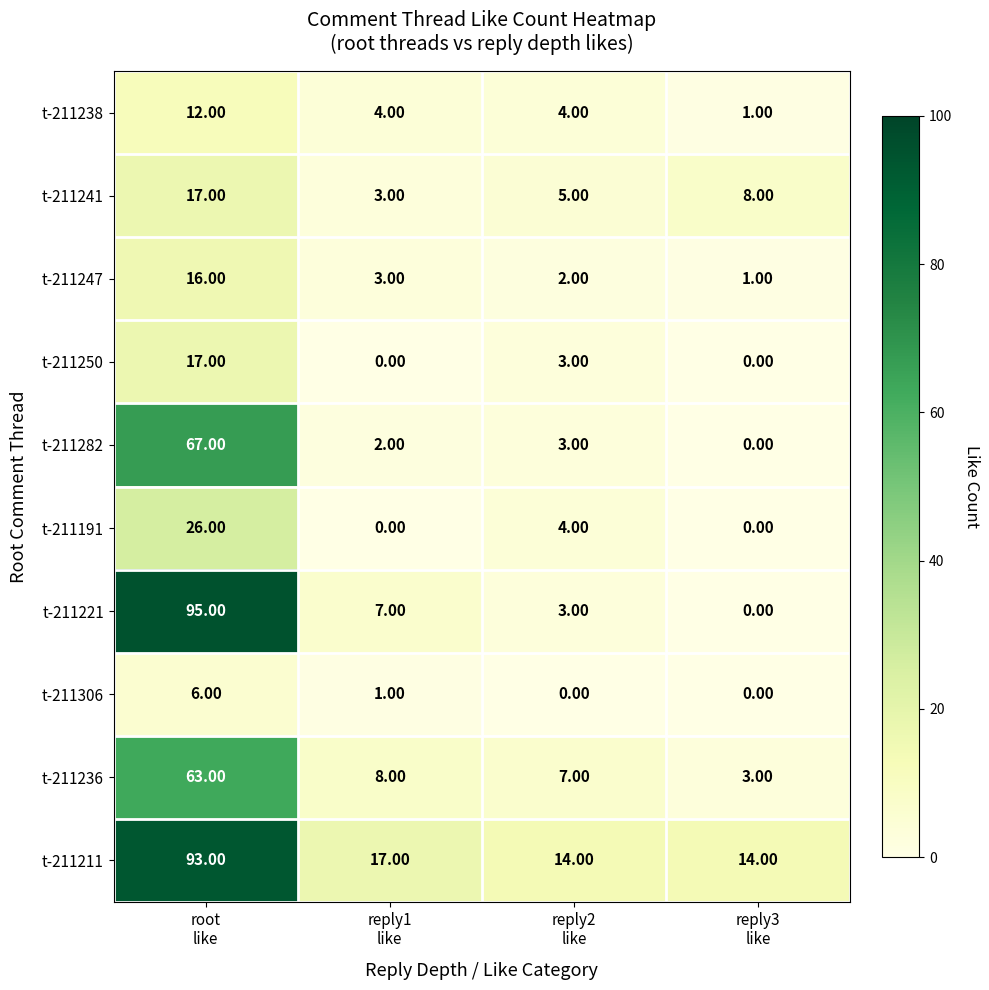

At how many categories does at least one series exceed 41?

1